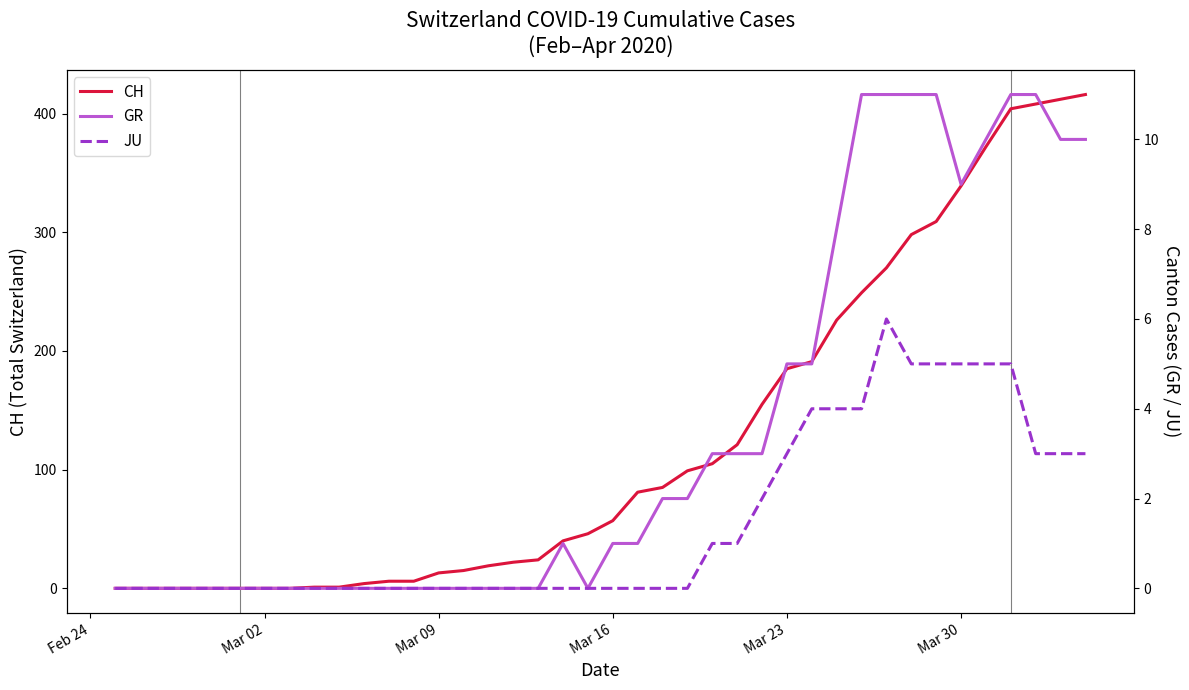

True or false: CH has a value of 57 at Mar 16.

True